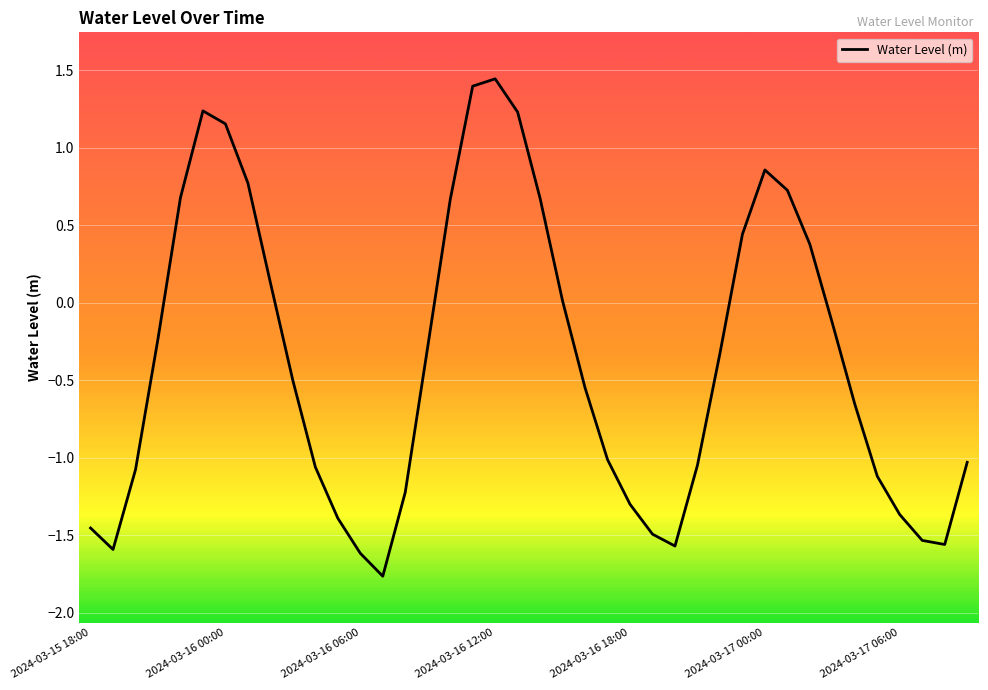

What is the smallest value displayed?

-1.8